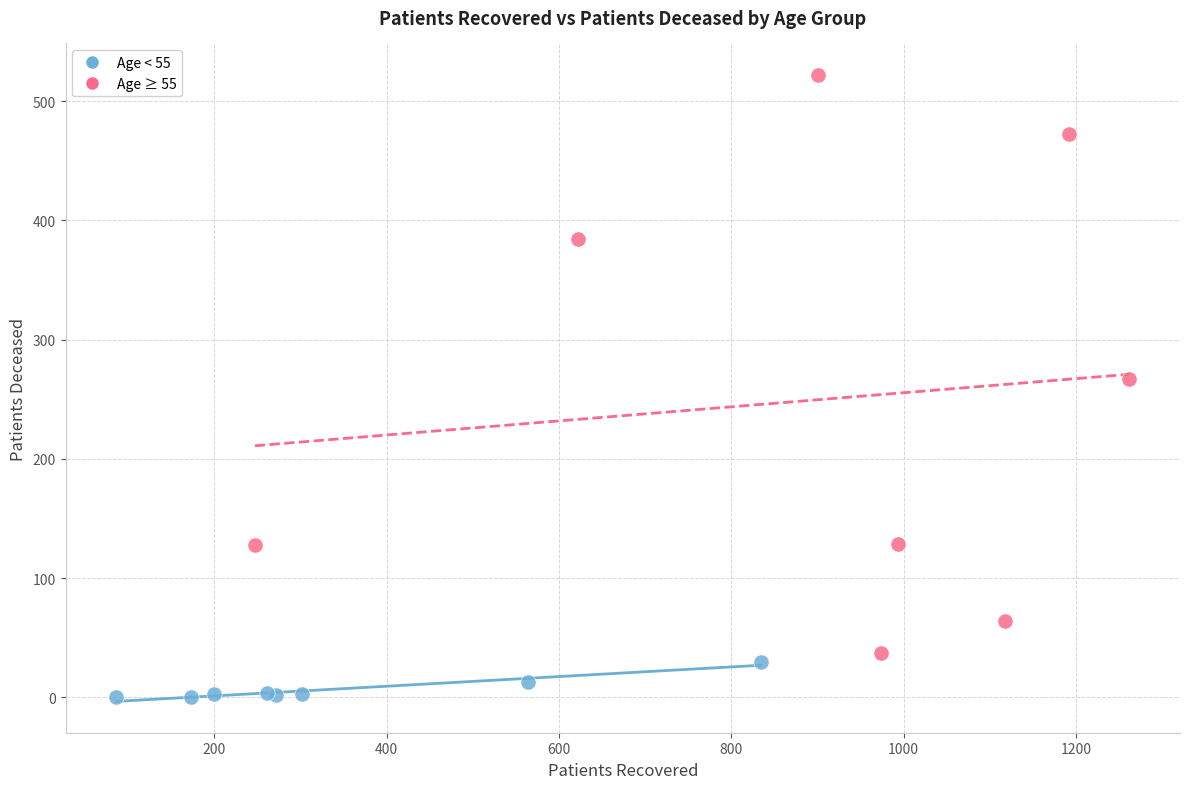

Which series contains the lowest Y value?

Age < 55